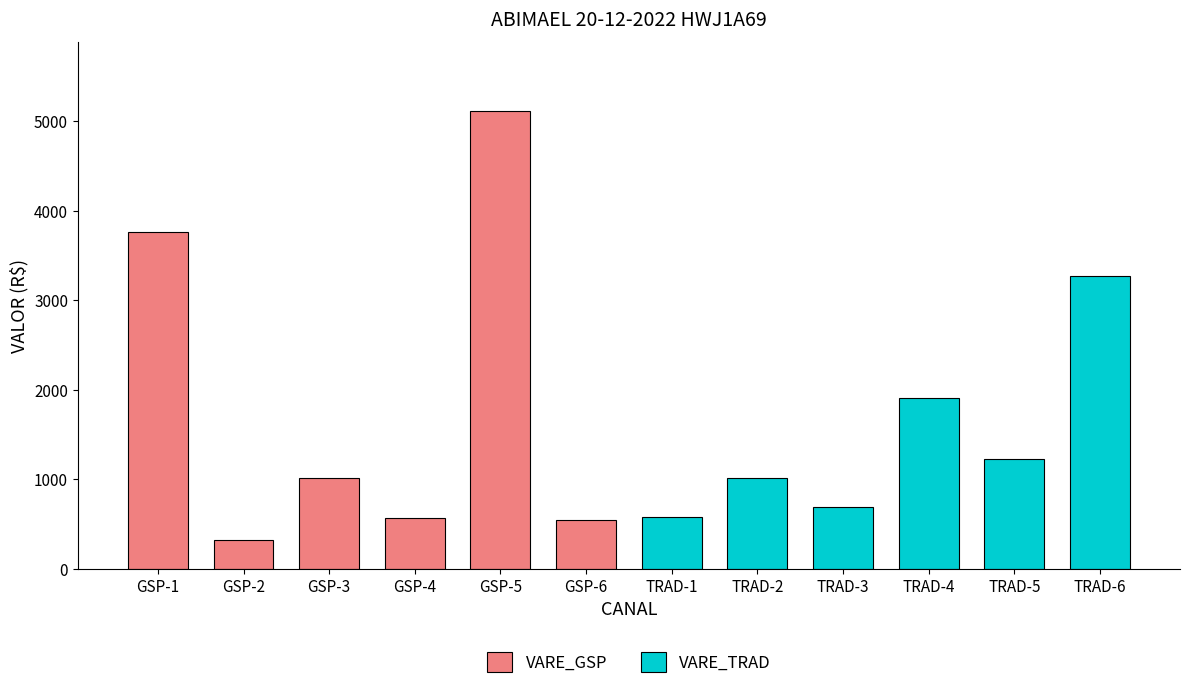

Which has a higher value, GSP-1 or GSP-4?

GSP-1